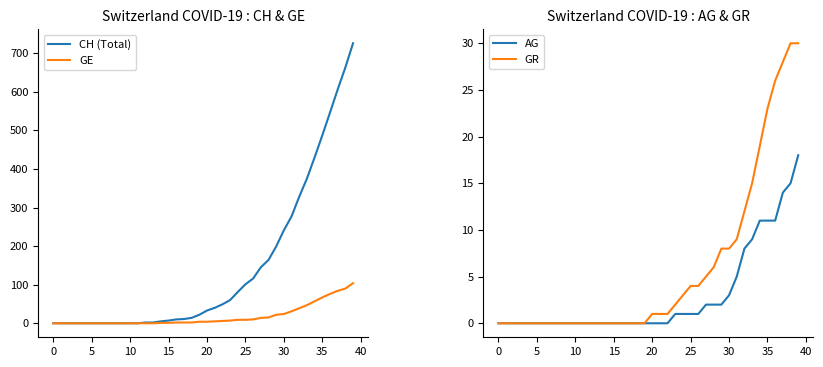

Reading left to right, list all the values displayed in this chart.

CH (Total): 0	0	0	0	0	0	0	0	0	0	0	0	2	2	5	7	10	11	14	22	33	40	49	60	81	101	116	145	164	199	241	277	328	375	430	487	546	606	663	726
GE: 0	0	0	0	0	0	0	0	0	0	0	0	0	0	1	1	2	2	2	4	4	5	6	7	9	9	10	14	15	22	24	31	39	47	57	67	76	84	90	104
AG: 0	0	0	0	0	0	0	0	0	0	0	0	0	0	0	0	0	0	0	0	0	0	0	1	1	1	1	2	2	2	3	5	8	9	11	11	11	14	15	18
GR: 0	0	0	0	0	0	0	0	0	0	0	0	0	0	0	0	0	0	0	0	1	1	1	2	3	4	4	5	6	8	8	9	12	15	19	23	26	28	30	30